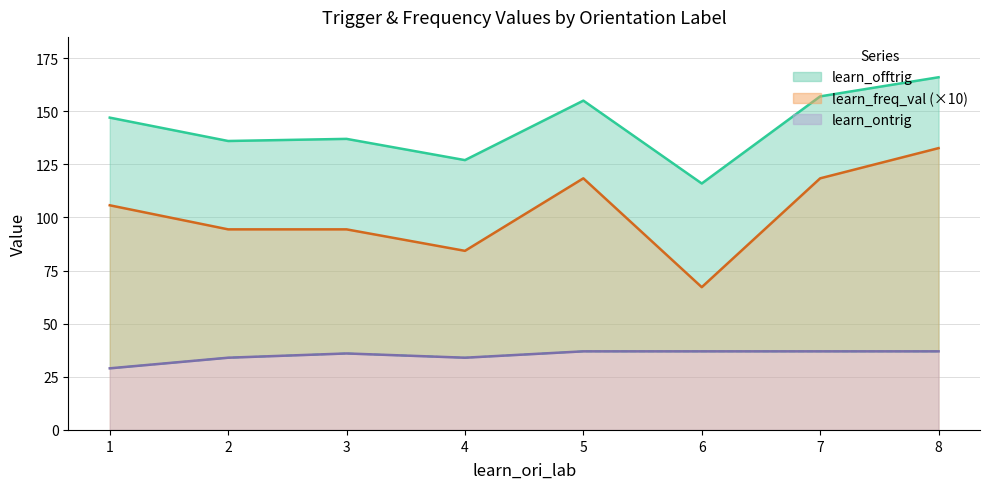

Which label corresponds to the smallest value in the chart?

1